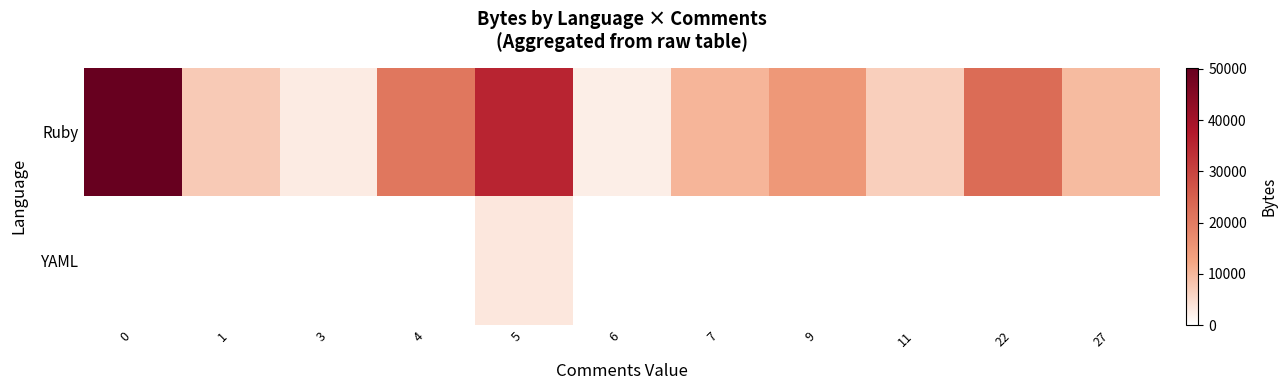

Reading left to right, list all the values displayed in this chart.

Ruby: 0=50226	1=7283	3=2818	4=20812	5=35398	6=2371	7=10260	9=14818	11=6734	22=22874	27=9610
YAML: 0=0	1=0	3=0	4=0	5=3466	6=0	7=0	9=0	11=0	22=0	27=0